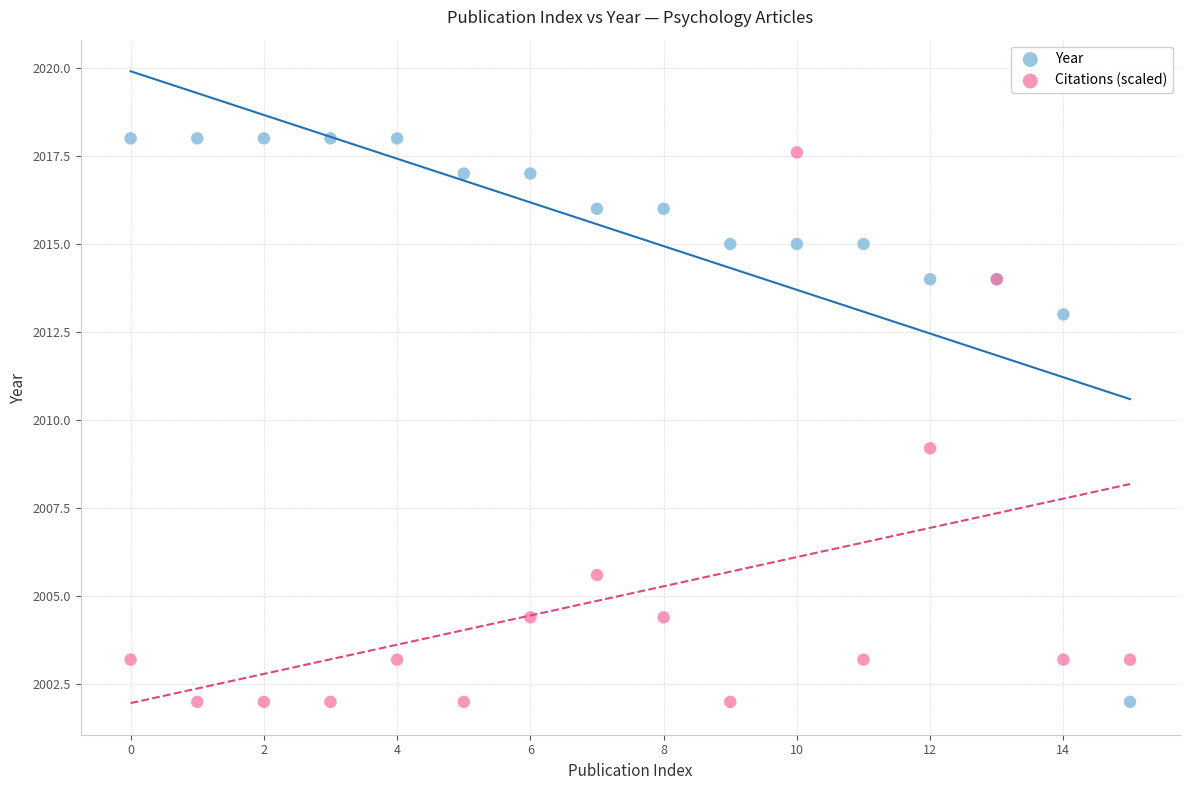

In the Citations (scaled) series, what Y value is closest to 2009?

2009.2